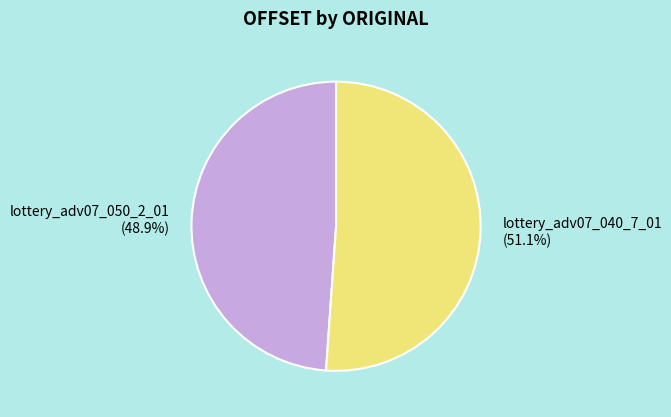

To the nearest percent, what is the combined percentage of lottery_adv07_050_2_01 and lottery_adv07_040_7_01?

100%